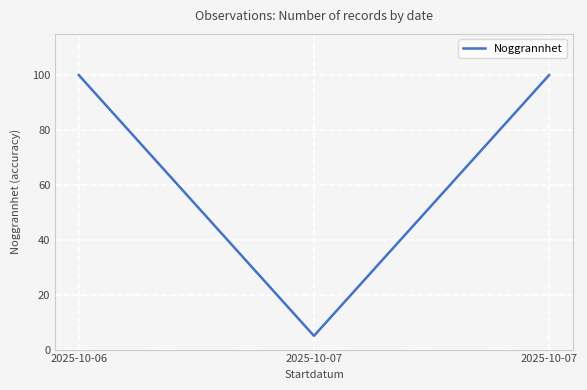

The value at 2025-10-06 is 55. True or false?

False